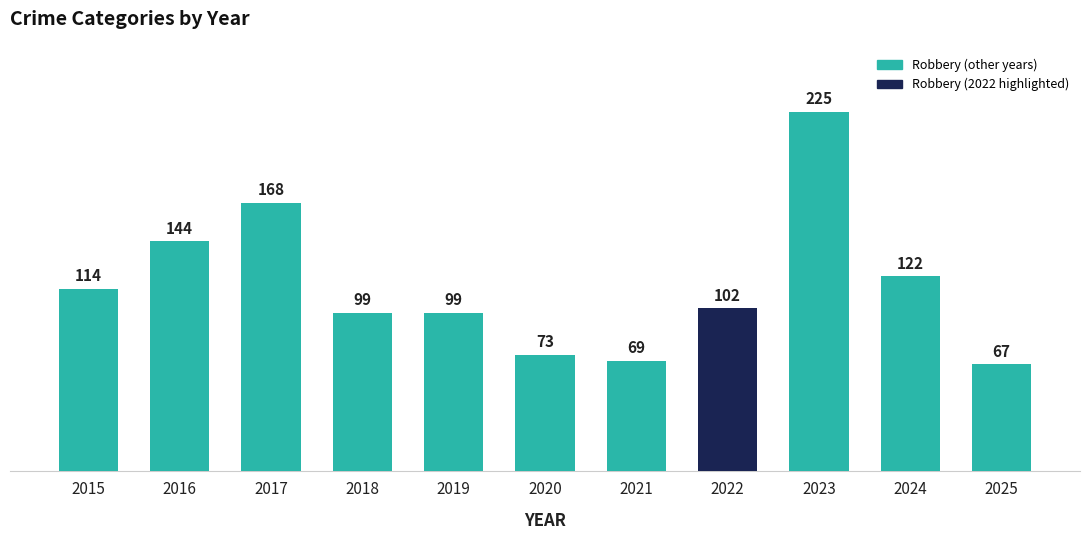

What is the minimum value shown in the chart?

67